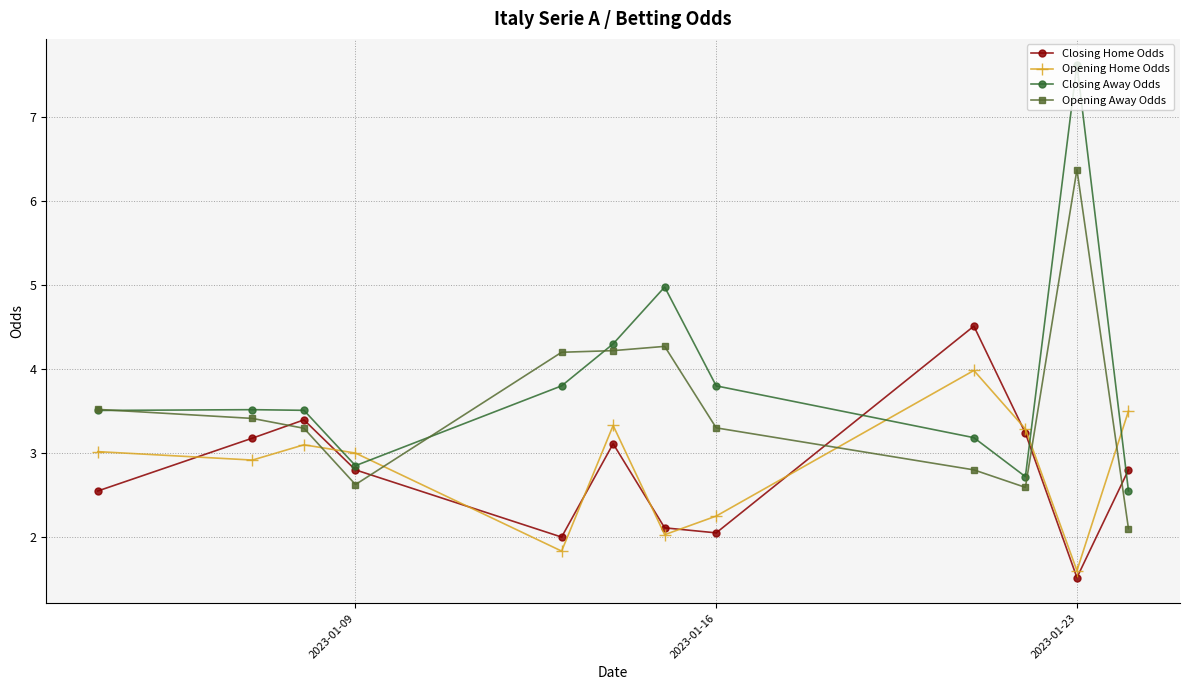

What is the minimum value shown in the chart?

1.5